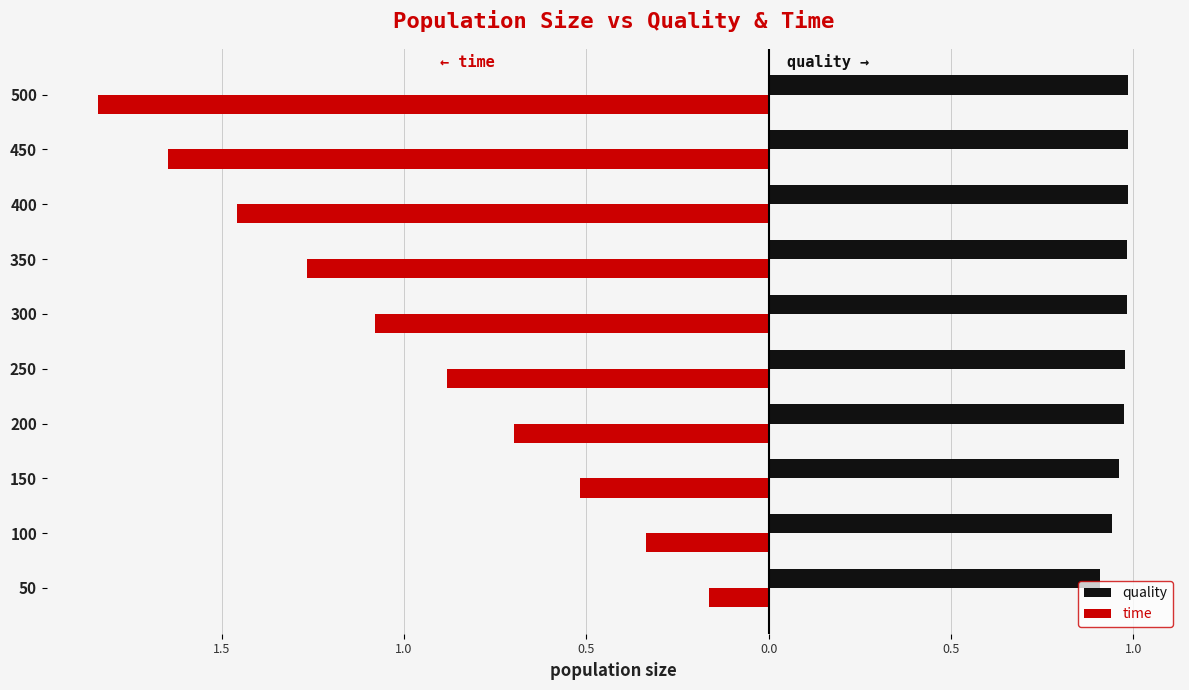

Reading left to right, transcribe all the data shown in this chart.

quality: 0.9	0.9	1.0	1.0	1.0	1.0	1.0	1.0	1.0	1.0
time: -0.2	-0.3	-0.5	-0.7	-0.9	-1.1	-1.3	-1.5	-1.6	-1.8